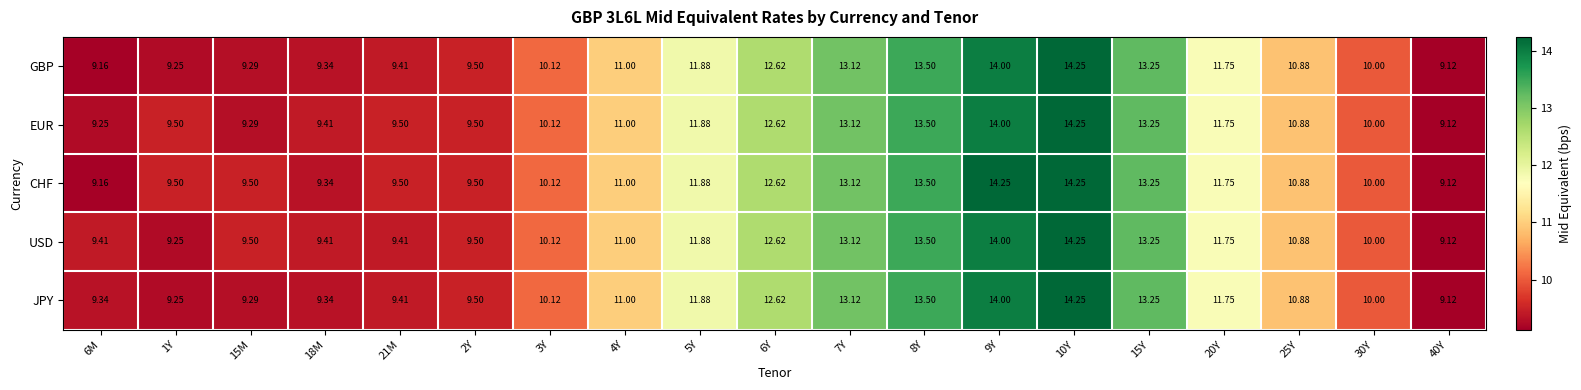

Is the value of GBP at 2Y greater than the value of USD at 20Y?

No